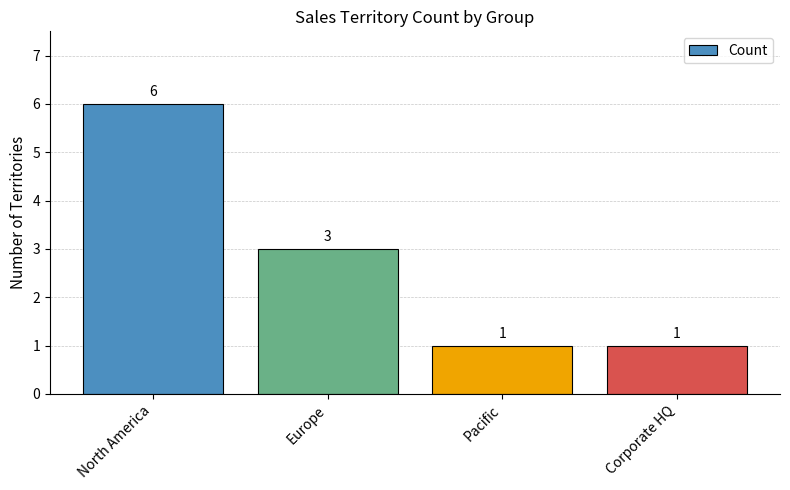

What is the label of the 2nd bar from the right?

Pacific